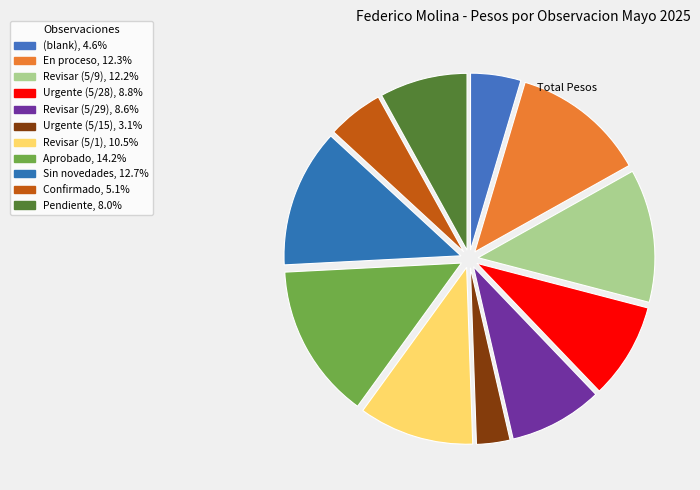

How many segments does this pie chart have?

11